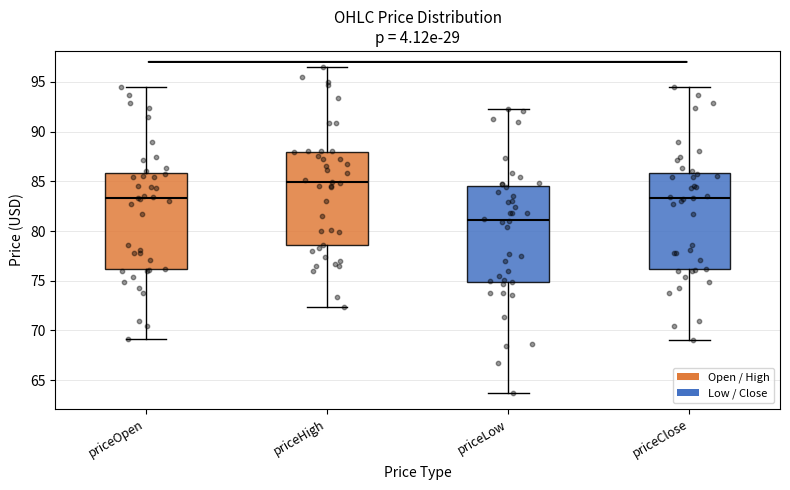

Reading left to right, transcribe this box plot: for each box, give where its median line is, the range the box spans, and where its two whiskers end, as read against the y-axis. The values are not printed on the chart, so give them approximately, as read against the axis.

priceOpen: median 83.5, box 76.0 to 86.0, whiskers 69.0 to 94.5
priceHigh: median 85.0, box 78.5 to 88.0, whiskers 72.5 to 96.5
priceLow: median 81.0, box 75.0 to 84.5, whiskers 64.0 to 92.5
priceClose: median 83.5, box 76.0 to 86.0, whiskers 69.0 to 94.5